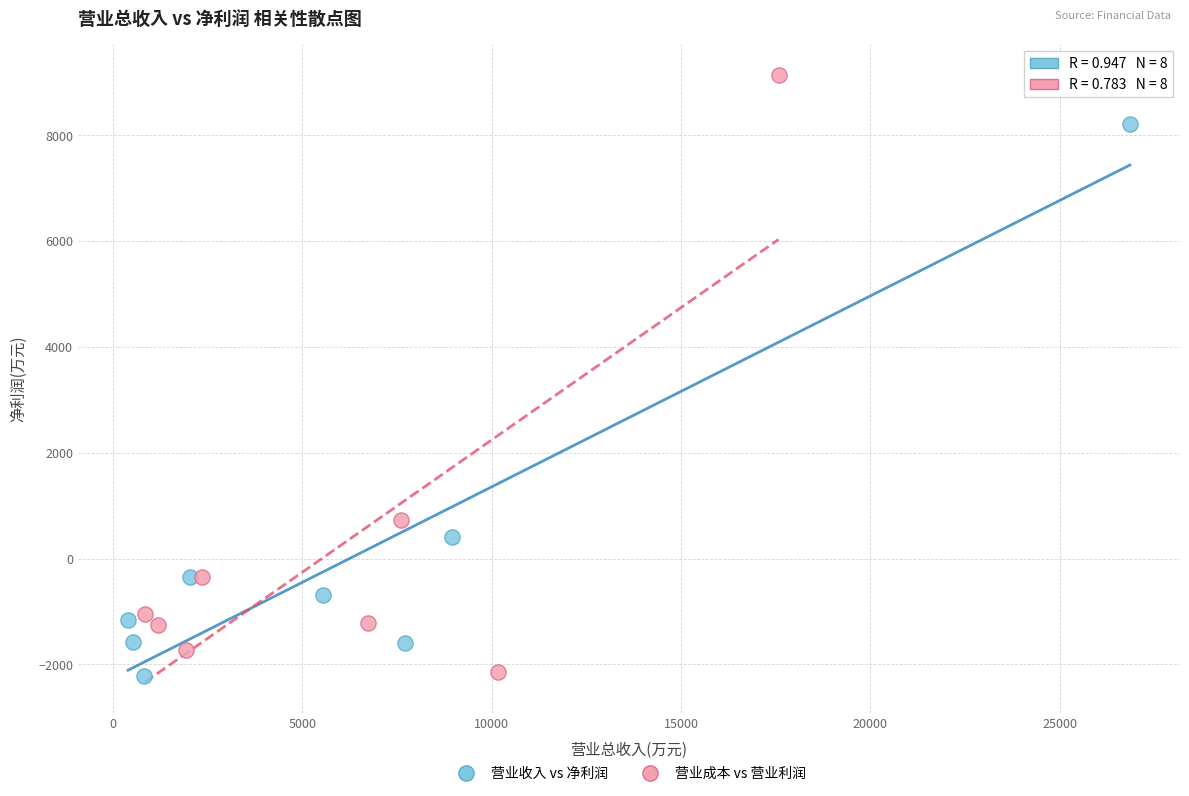

Which series has the widest spread of Y values?

营业成本 vs 营业利润